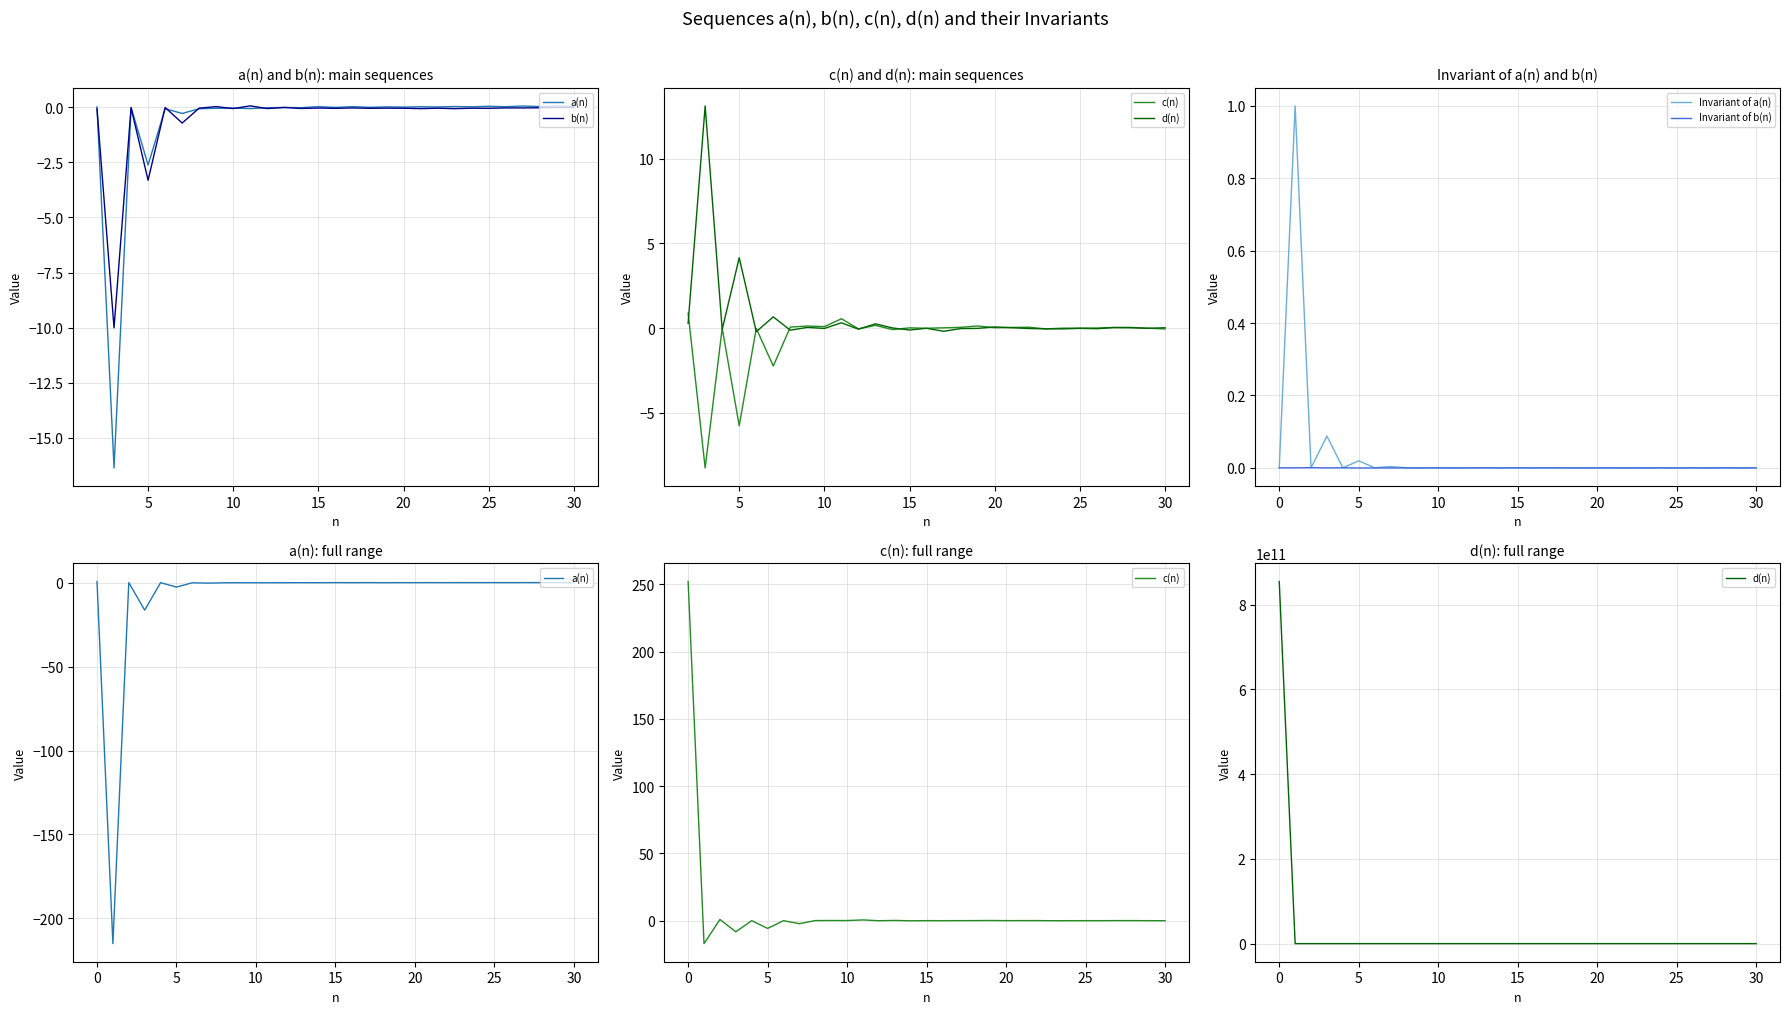

The value of Invariant of a(n) at 25 is -0.0. True or false?

True